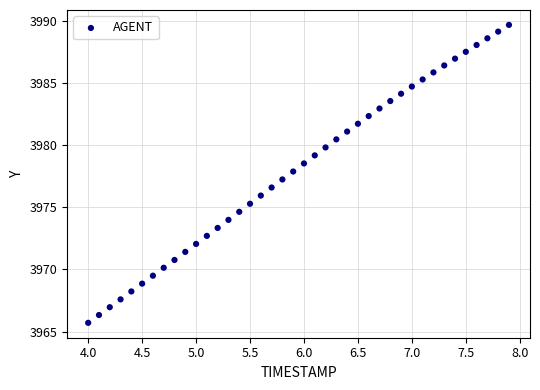

What is the range of X values (max minus min)?

3.9